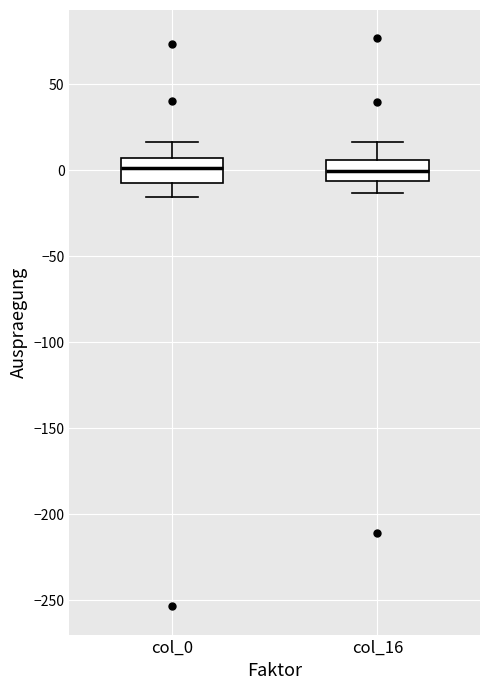

Reading left to right, read every box against the y-axis: the position of its median line, the range the box covers, and the ends of its whiskers. The values are not printed on the chart, so give them approximately, as read against the axis.

col_0: median 0, box -10 to 5, whiskers -15 to 15
col_16: median 0, box -5 to 5, whiskers -15 to 15